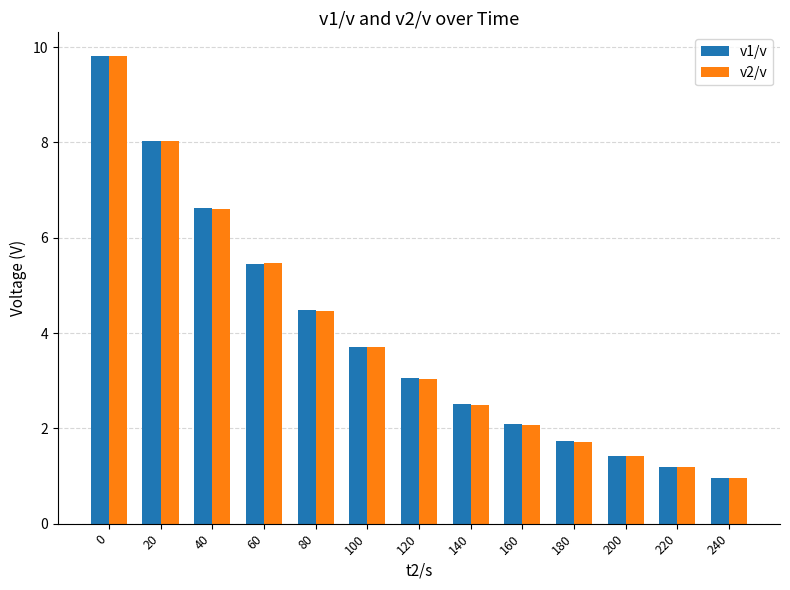

What is the total value across all series at 100?

7.4